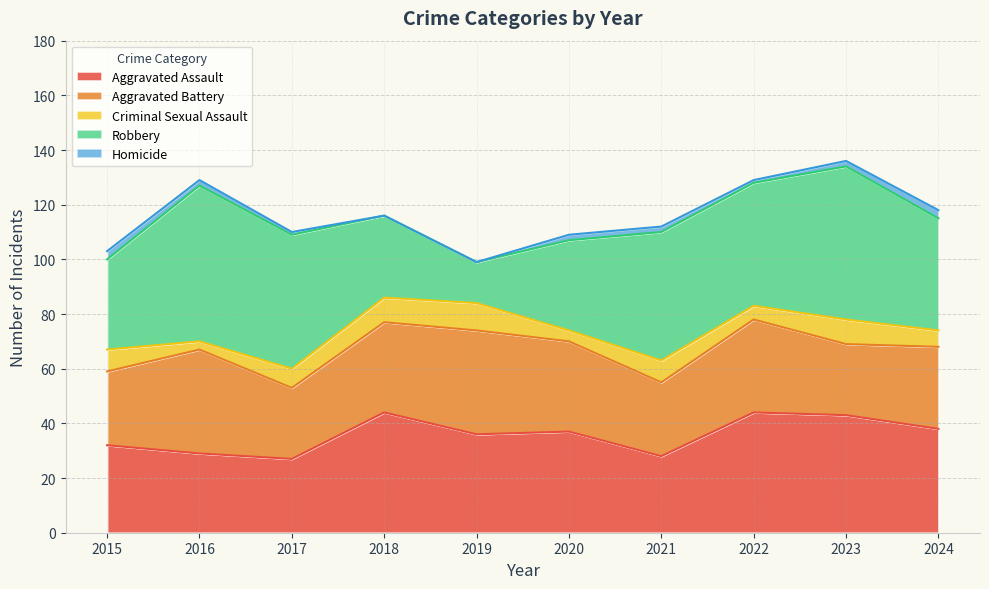

True or false: Homicide and Aggravated Battery intersect in this chart.

False